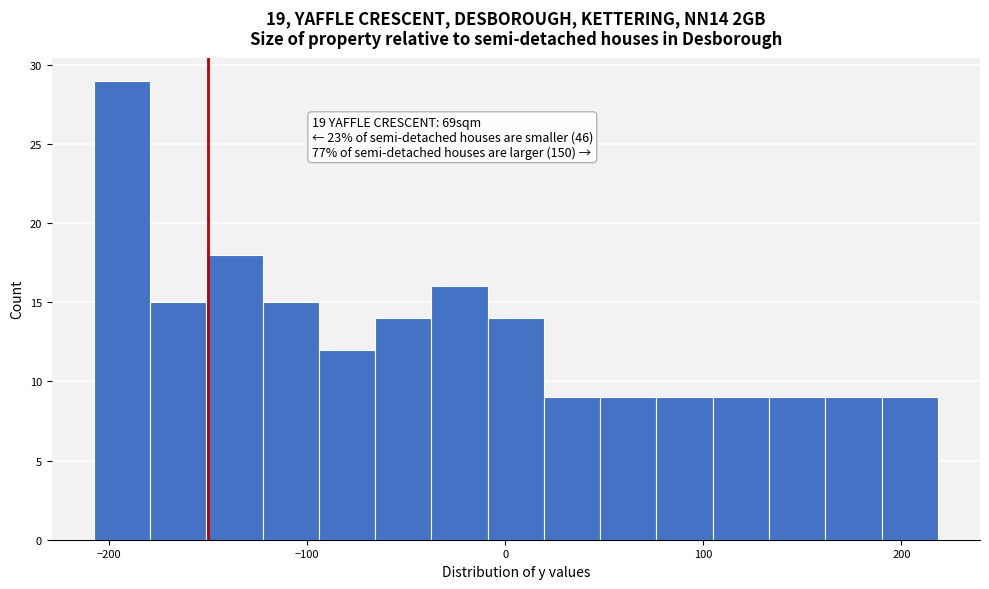

Read against the x-axis, roughly where is the centre of the tallest bar?

-190